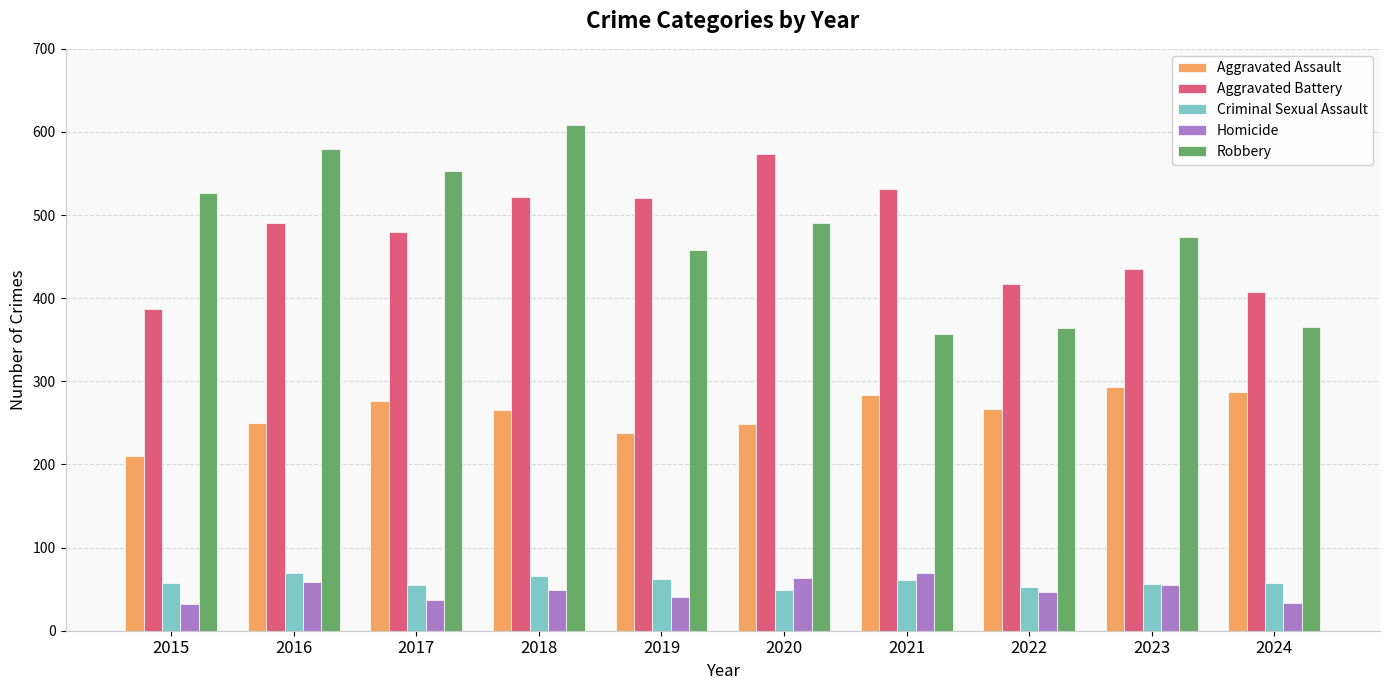

True or false: Aggravated Battery has a value of 387 at 2015.

True